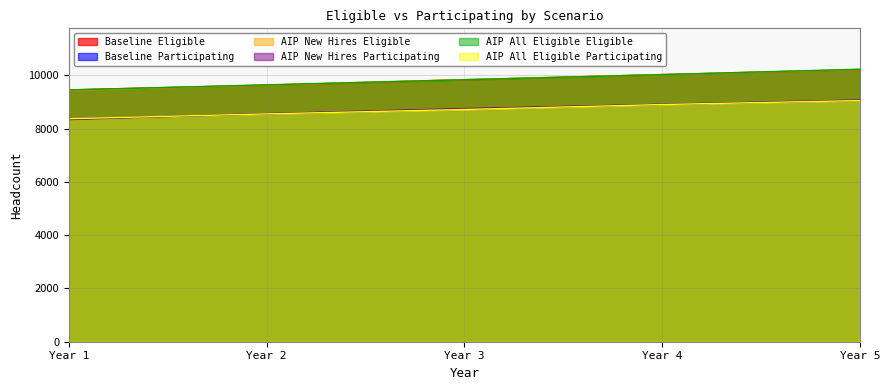

True or false: AIP_All_Eligible_Participating and AIP_New_Hires_Eligible cross at least once.

False